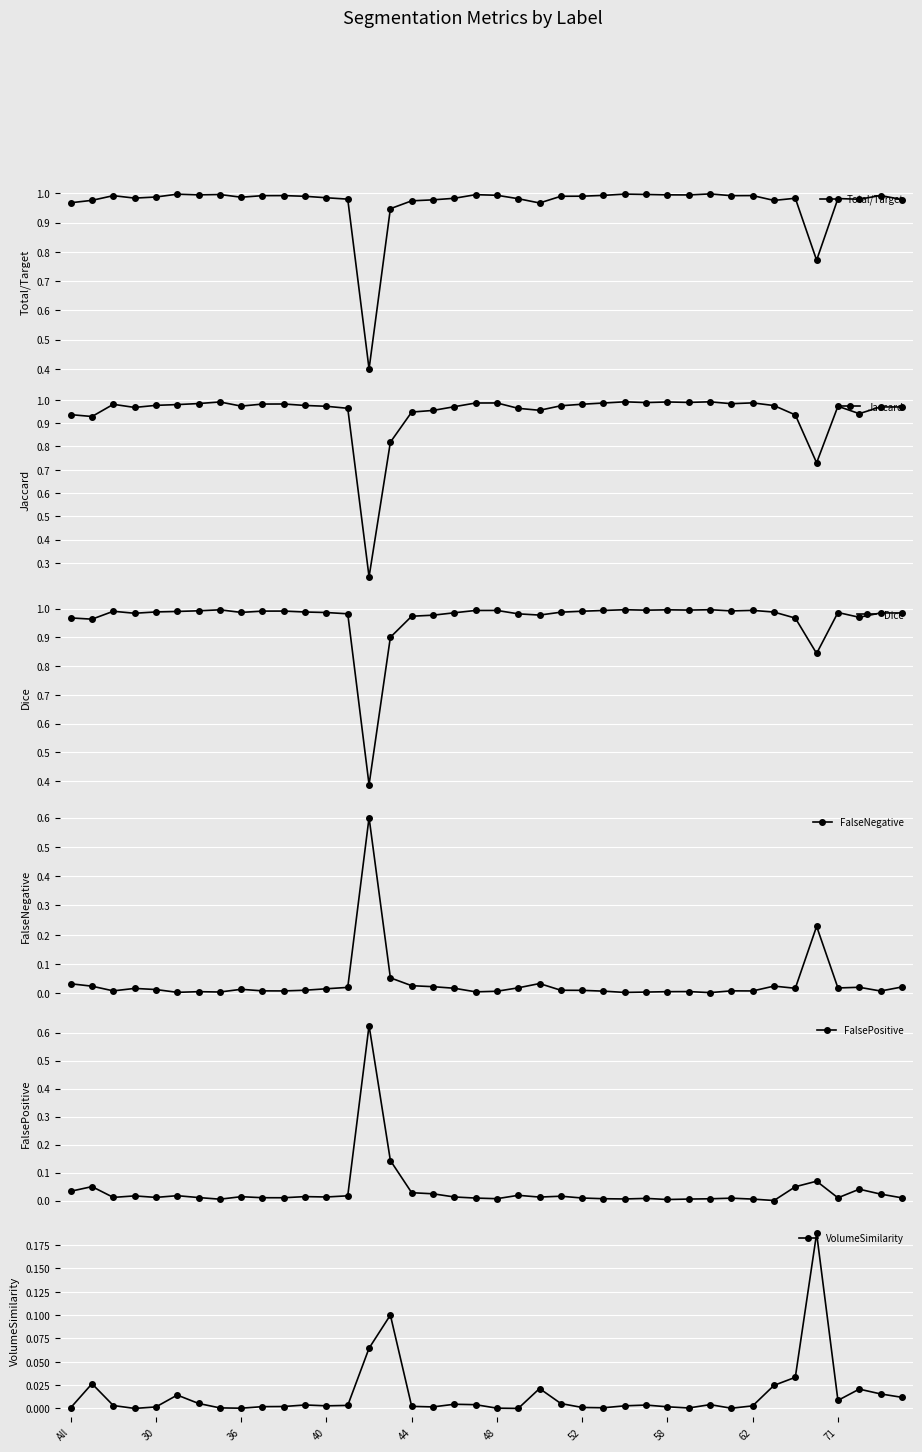

True or false: FalsePositive has more than 2 points higher than both neighbors.

True